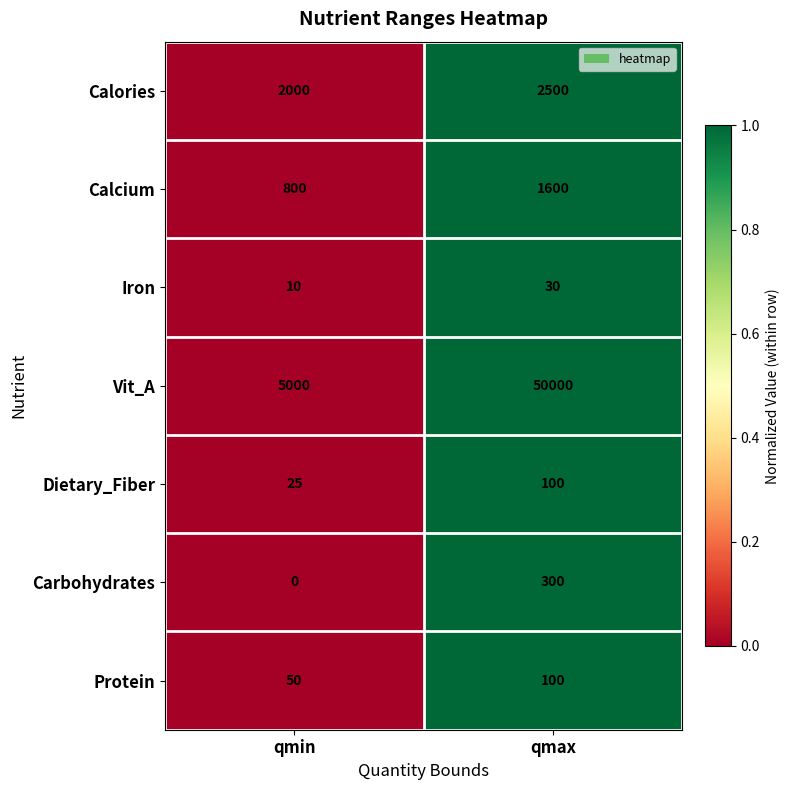

Which series has the largest range (max minus min)?

Vit_A